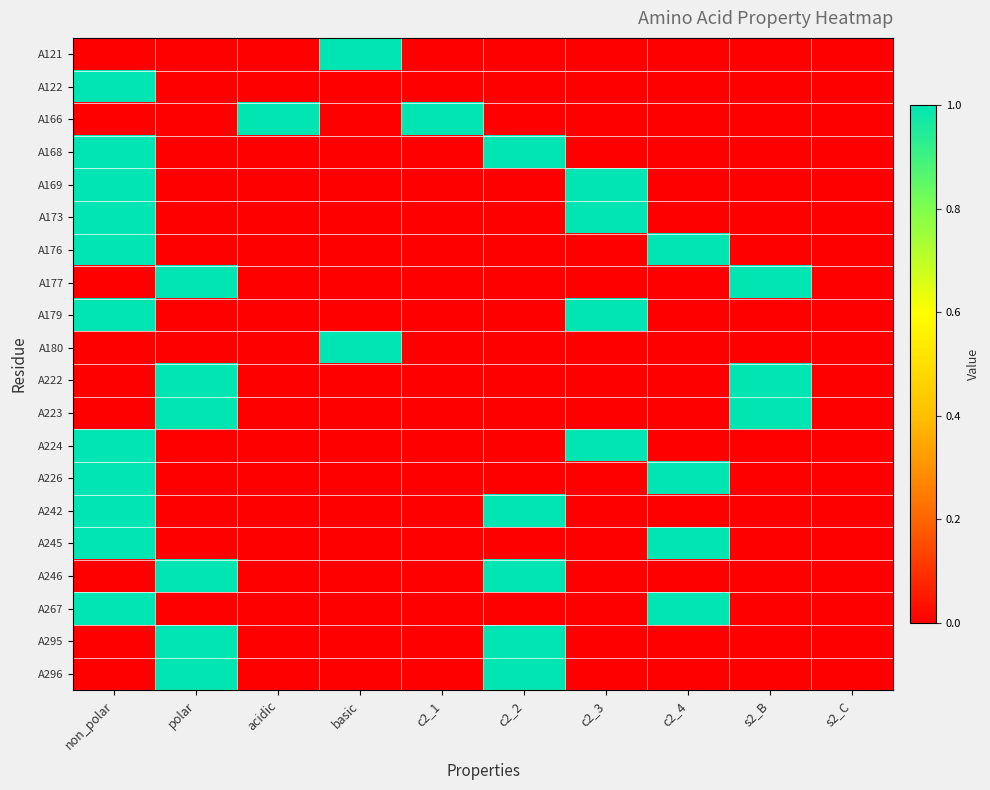

Reading right to left, list all the values displayed in this chart.

A121: s2_C=0	s2_B=0	c2_4=0	c2_3=0	c2_2=0	c2_1=0	basic=1	acidic=0	polar=0	non_polar=0
A122: s2_C=0	s2_B=0	c2_4=0	c2_3=0	c2_2=0	c2_1=0	basic=0	acidic=0	polar=0	non_polar=1
A166: s2_C=0	s2_B=0	c2_4=0	c2_3=0	c2_2=0	c2_1=1	basic=0	acidic=1	polar=0	non_polar=0
A168: s2_C=0	s2_B=0	c2_4=0	c2_3=0	c2_2=1	c2_1=0	basic=0	acidic=0	polar=0	non_polar=1
A169: s2_C=0	s2_B=0	c2_4=0	c2_3=1	c2_2=0	c2_1=0	basic=0	acidic=0	polar=0	non_polar=1
A173: s2_C=0	s2_B=0	c2_4=0	c2_3=1	c2_2=0	c2_1=0	basic=0	acidic=0	polar=0	non_polar=1
A176: s2_C=0	s2_B=0	c2_4=1	c2_3=0	c2_2=0	c2_1=0	basic=0	acidic=0	polar=0	non_polar=1
A177: s2_C=0	s2_B=1	c2_4=0	c2_3=0	c2_2=0	c2_1=0	basic=0	acidic=0	polar=1	non_polar=0
A179: s2_C=0	s2_B=0	c2_4=0	c2_3=1	c2_2=0	c2_1=0	basic=0	acidic=0	polar=0	non_polar=1
A180: s2_C=0	s2_B=0	c2_4=0	c2_3=0	c2_2=0	c2_1=0	basic=1	acidic=0	polar=0	non_polar=0
A222: s2_C=0	s2_B=1	c2_4=0	c2_3=0	c2_2=0	c2_1=0	basic=0	acidic=0	polar=1	non_polar=0
A223: s2_C=0	s2_B=1	c2_4=0	c2_3=0	c2_2=0	c2_1=0	basic=0	acidic=0	polar=1	non_polar=0
A224: s2_C=0	s2_B=0	c2_4=0	c2_3=1	c2_2=0	c2_1=0	basic=0	acidic=0	polar=0	non_polar=1
A226: s2_C=0	s2_B=0	c2_4=1	c2_3=0	c2_2=0	c2_1=0	basic=0	acidic=0	polar=0	non_polar=1
A242: s2_C=0	s2_B=0	c2_4=0	c2_3=0	c2_2=1	c2_1=0	basic=0	acidic=0	polar=0	non_polar=1
A245: s2_C=0	s2_B=0	c2_4=1	c2_3=0	c2_2=0	c2_1=0	basic=0	acidic=0	polar=0	non_polar=1
A246: s2_C=0	s2_B=0	c2_4=0	c2_3=0	c2_2=1	c2_1=0	basic=0	acidic=0	polar=1	non_polar=0
A267: s2_C=0	s2_B=0	c2_4=1	c2_3=0	c2_2=0	c2_1=0	basic=0	acidic=0	polar=0	non_polar=1
A295: s2_C=0	s2_B=0	c2_4=0	c2_3=0	c2_2=1	c2_1=0	basic=0	acidic=0	polar=1	non_polar=0
A296: s2_C=0	s2_B=0	c2_4=0	c2_3=0	c2_2=1	c2_1=0	basic=0	acidic=0	polar=1	non_polar=0